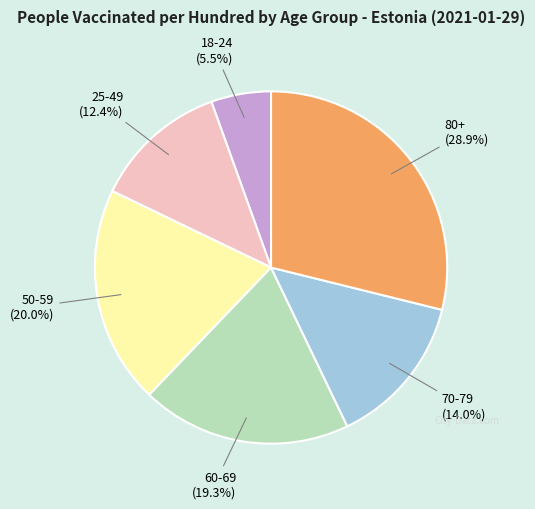

Which category has the biggest portion of the pie?

80+